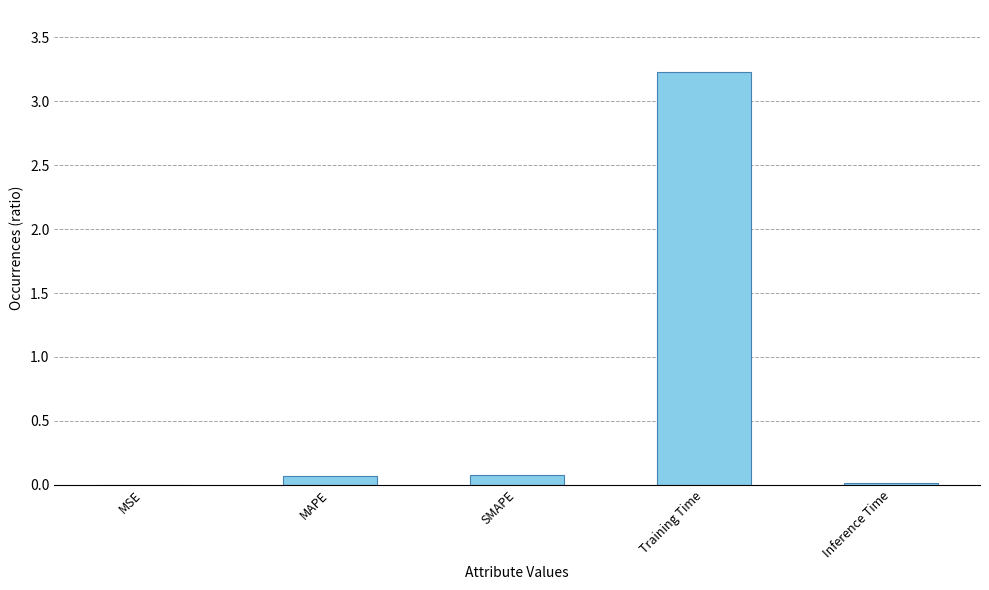

The value at MSE is 0.0. True or false?

True